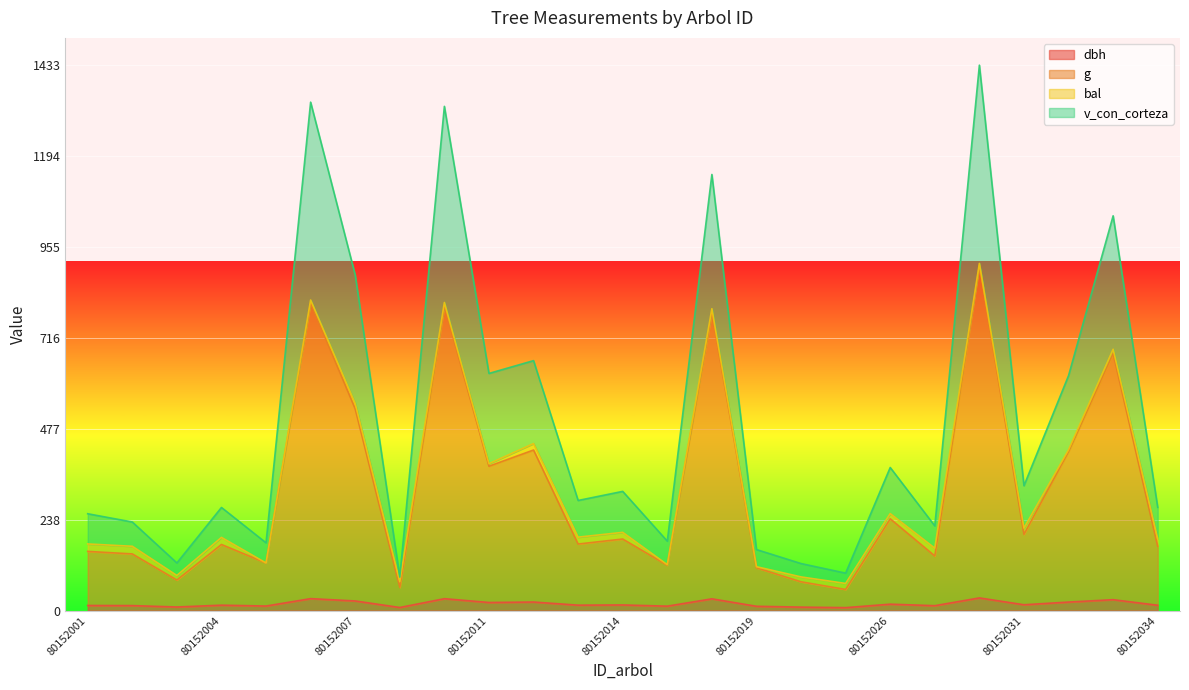

At which label does dbh reach its peak?

80152028